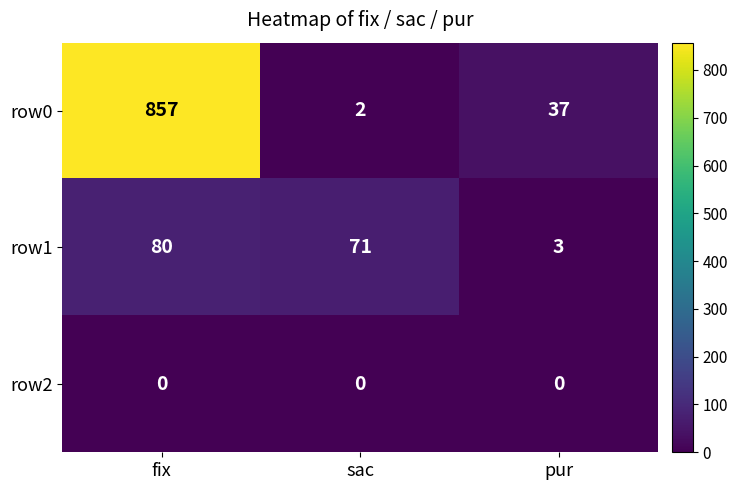

Between fix and sac, which series saw the biggest shift?

row0